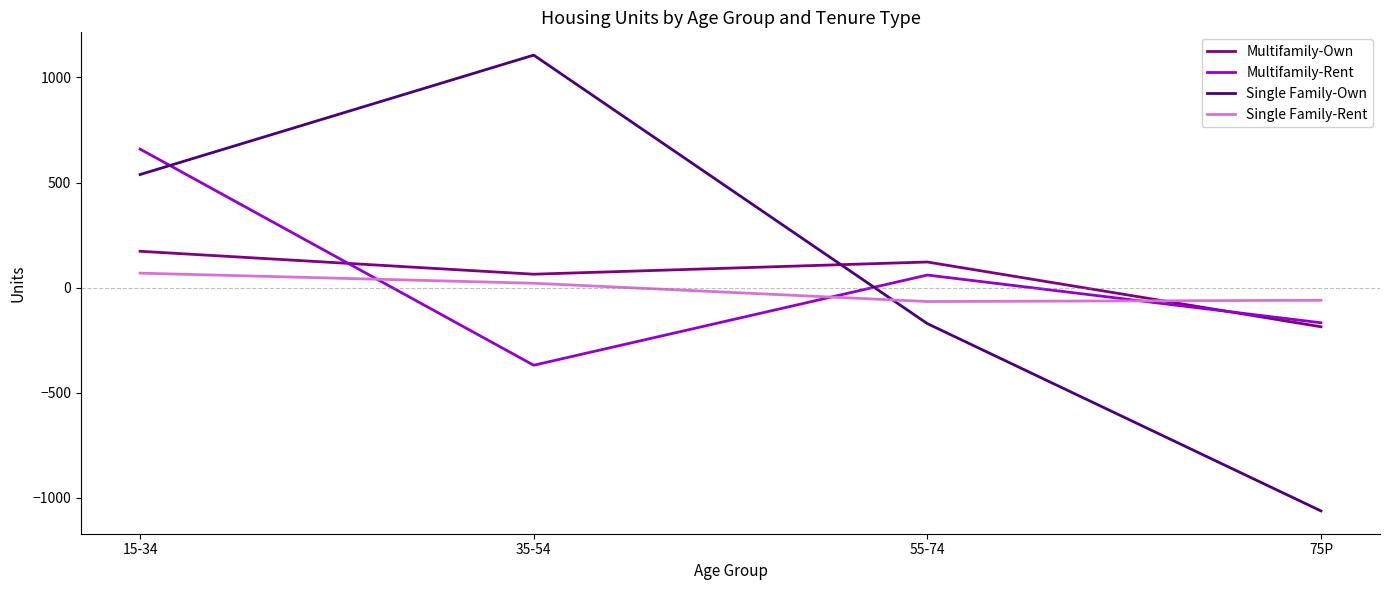

List the series in order of their peak value, lowest first.

Single Family-Rent, Multifamily-Own, Multifamily-Rent, Single Family-Own